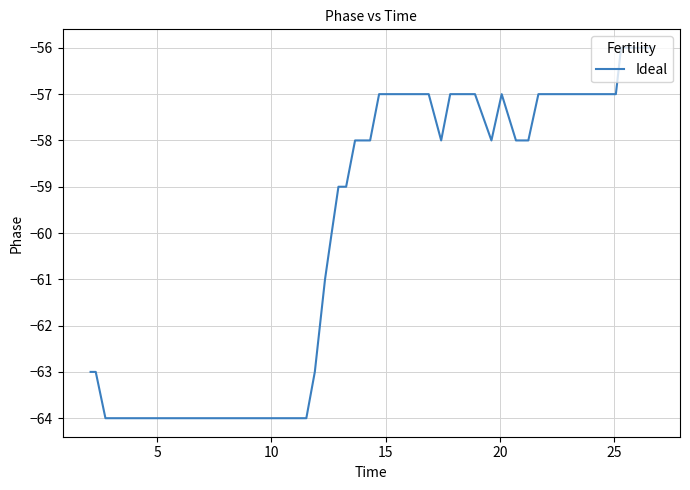

What is the difference between the maximum and minimum values?

8